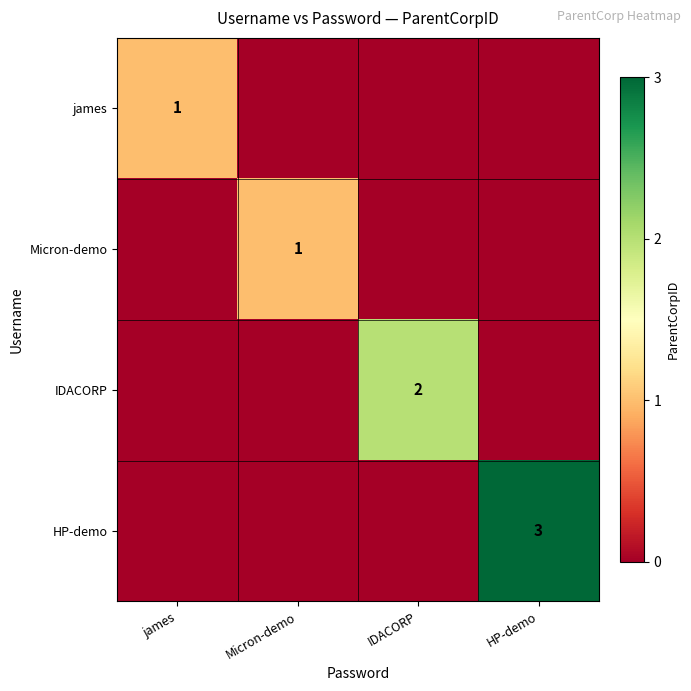

At which category does the chart reach its minimum across all series?

Micron-demo